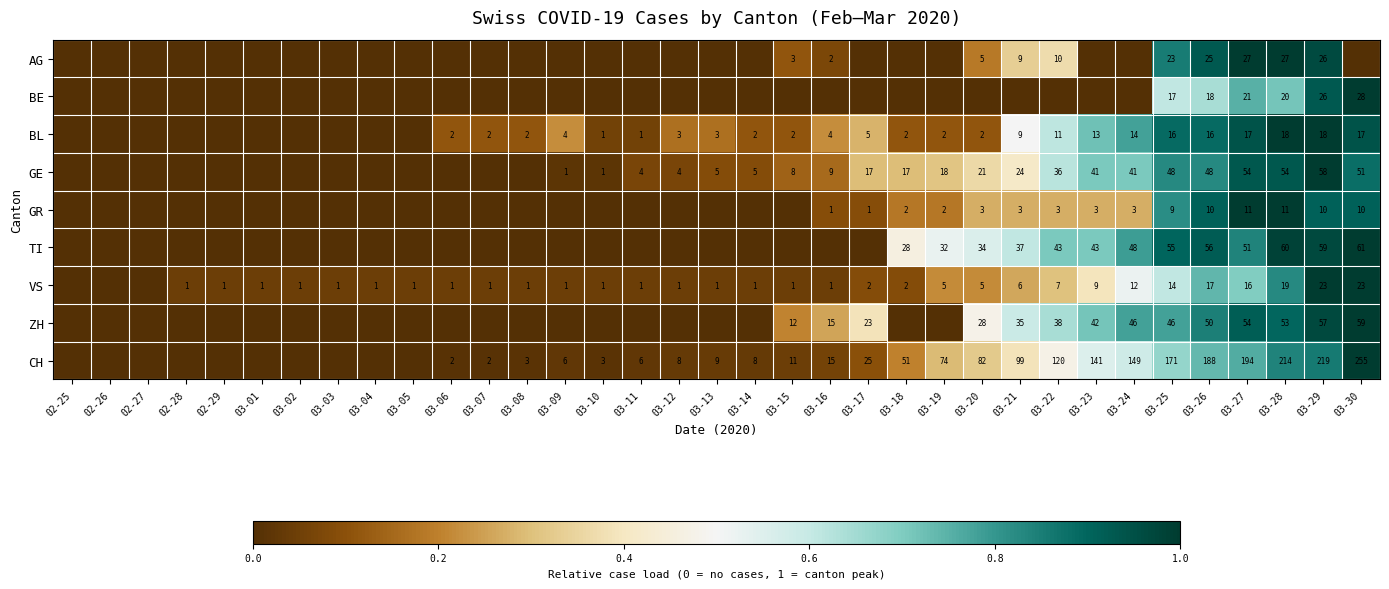

The TI series shows 51 at 03-27. True or false?

True